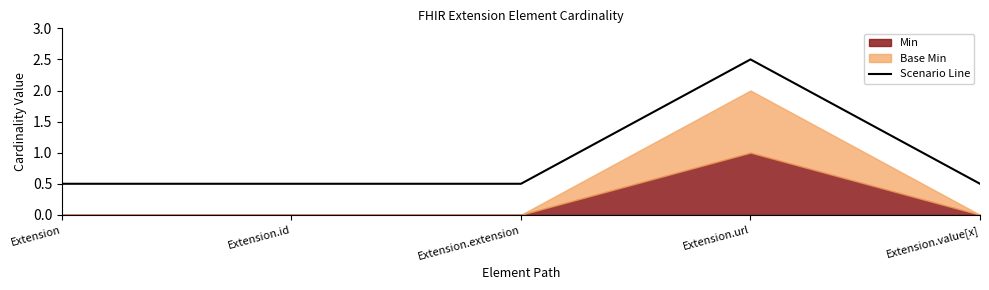

True or false: the data has more than 0 interior local peaks.

True